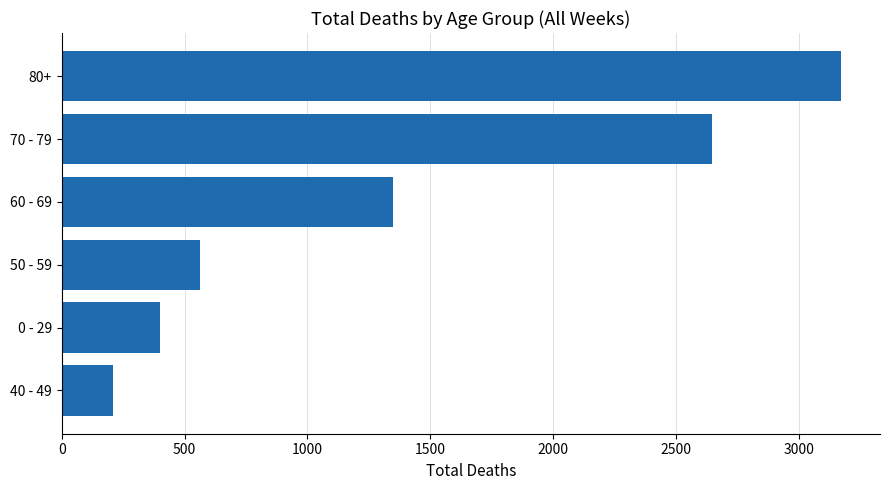

Is it true that the value at 70 - 79 is 2645?

True